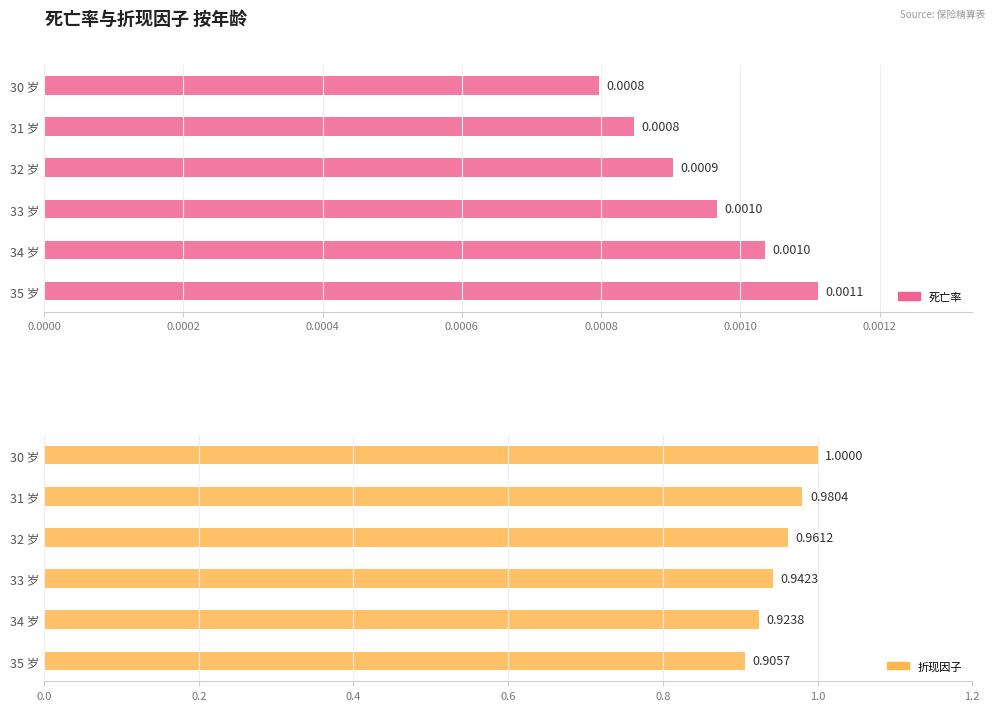

Which has a higher value, 31 岁 or 32 岁?

32 岁